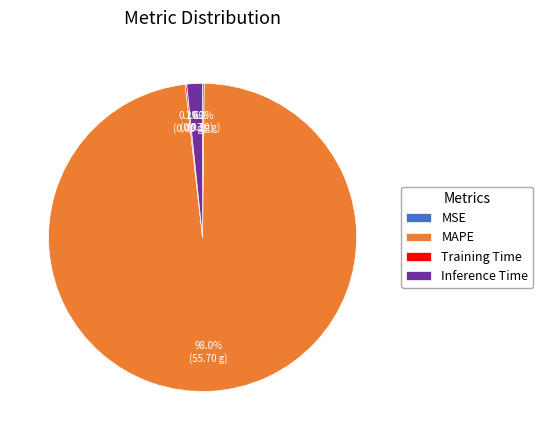

To the nearest percent, what is the average slice percentage?

25%